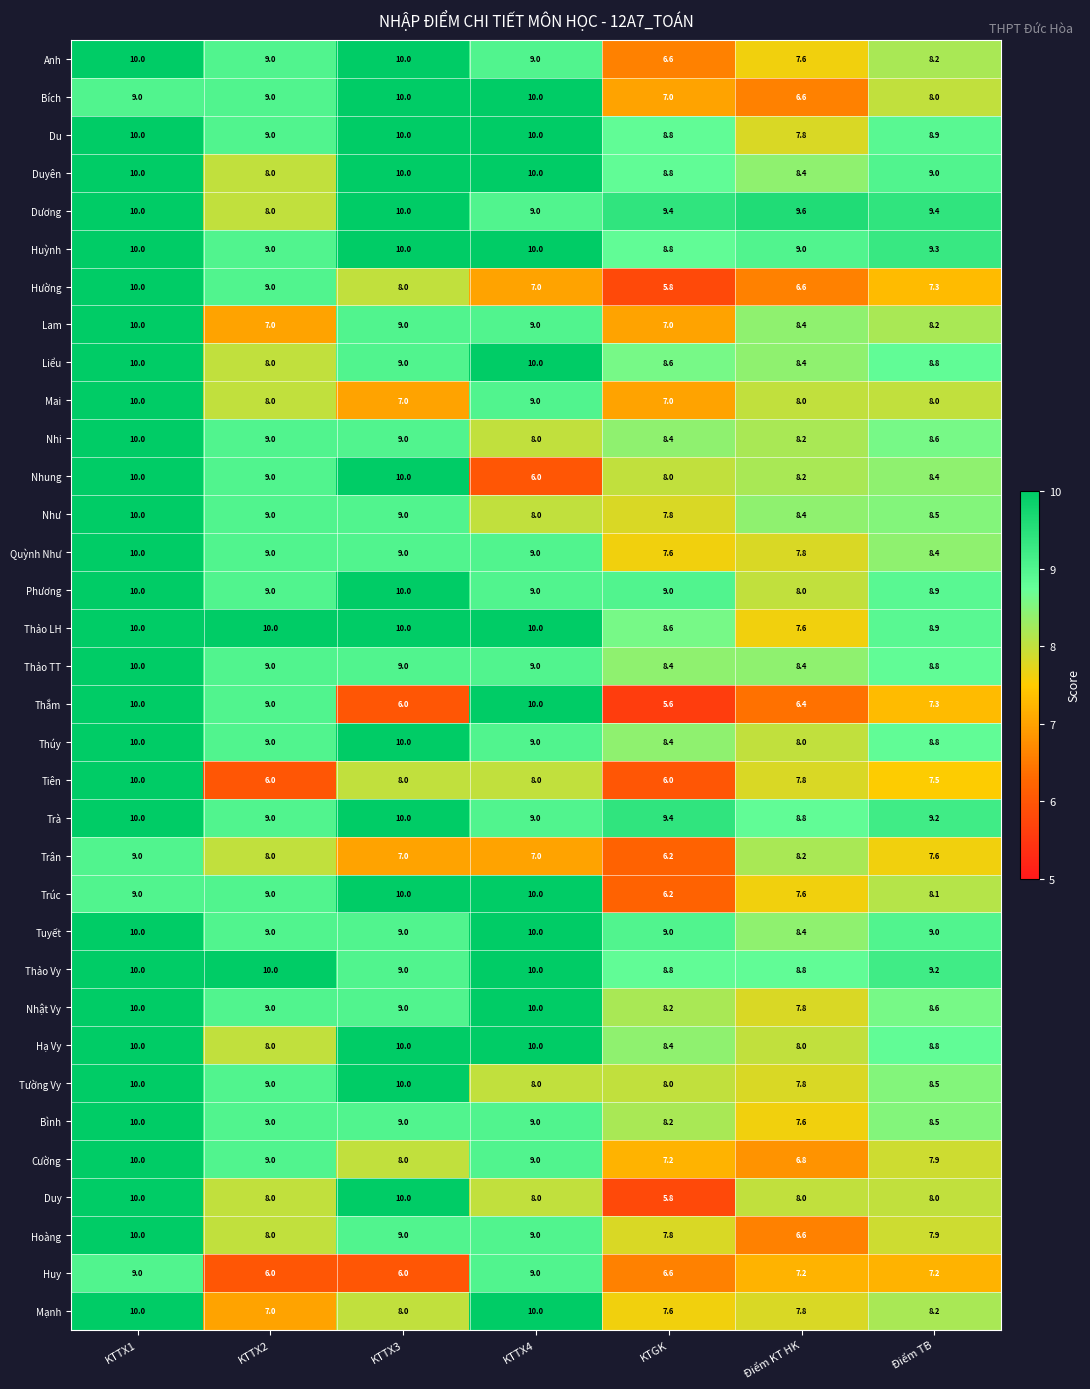

What is the total value across all series at KTTX2?

290.0